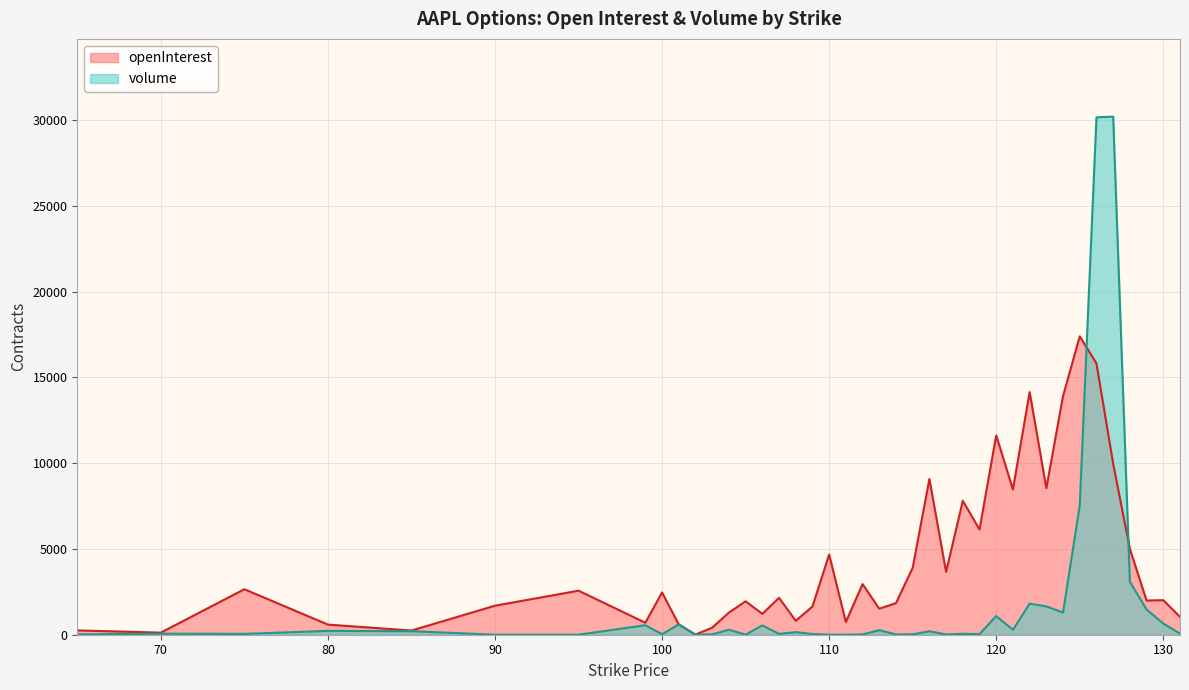

At which label is openInterest closest to 8702?

123